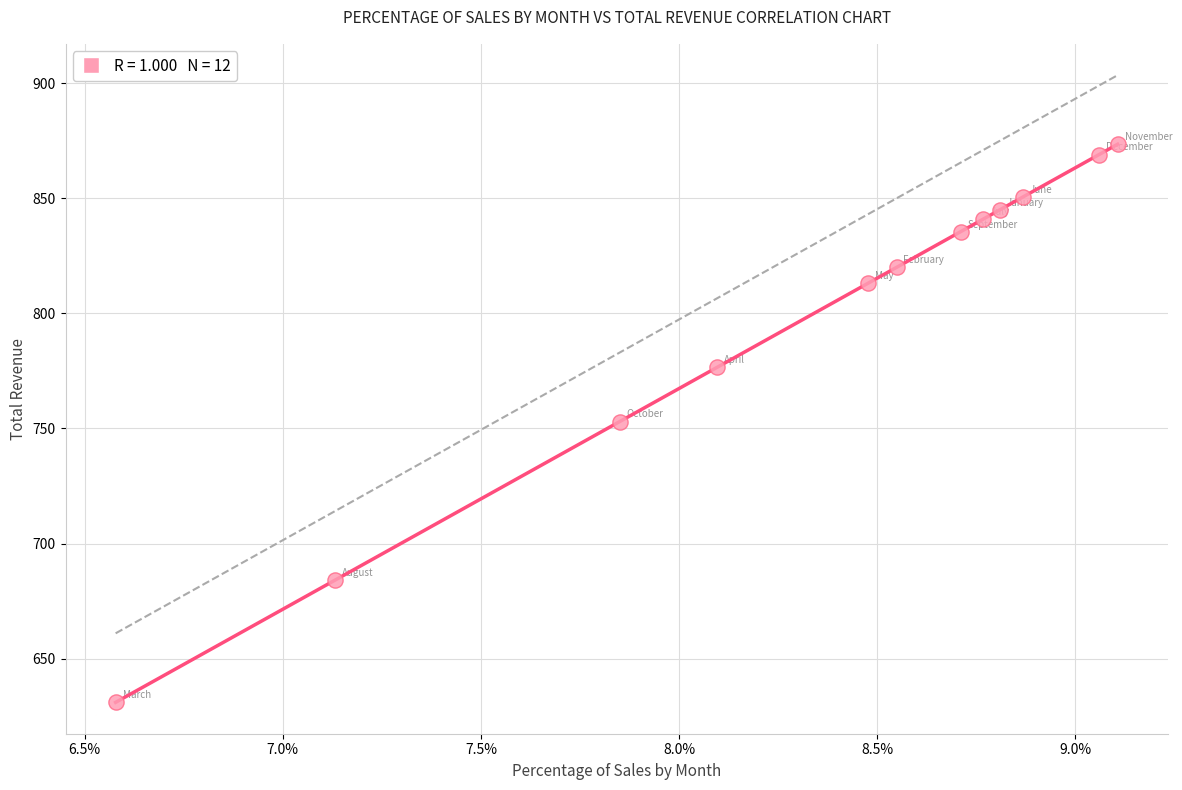

What is the average Y value?

799.3